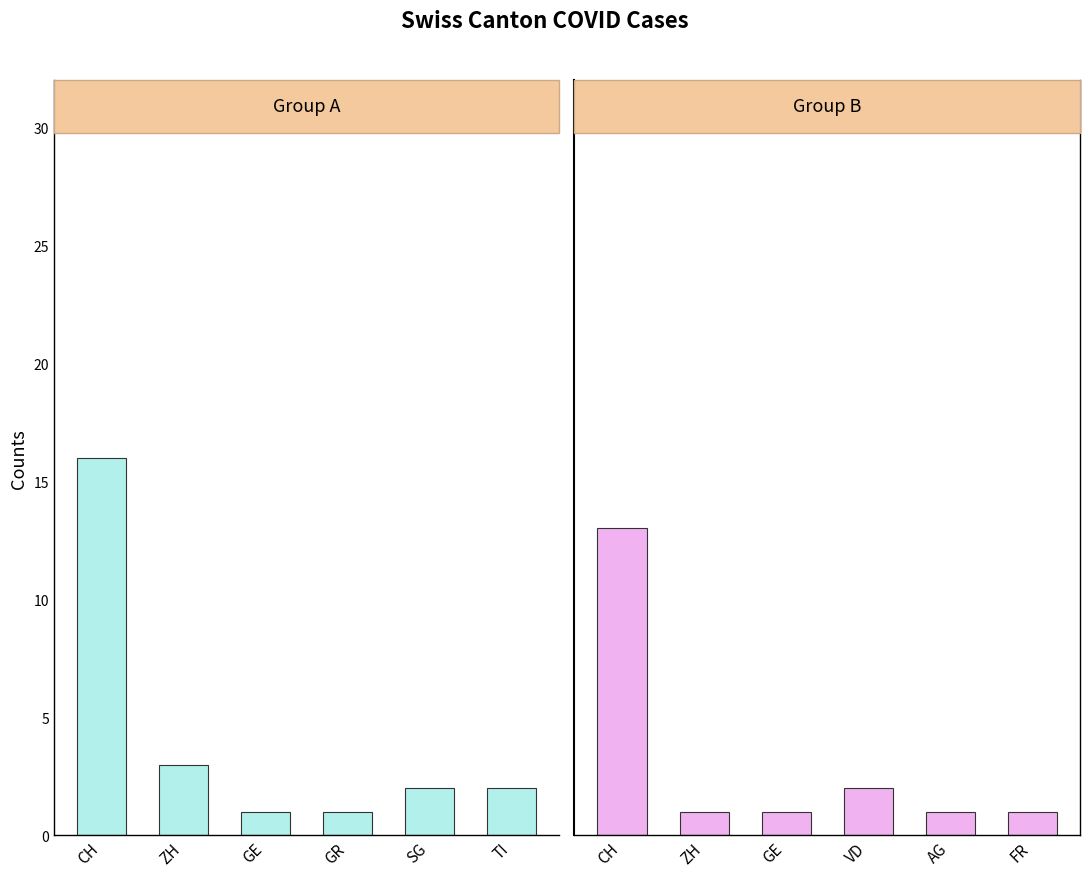

Is the value of Group A at CH greater than the value of Group B at SG?

Yes